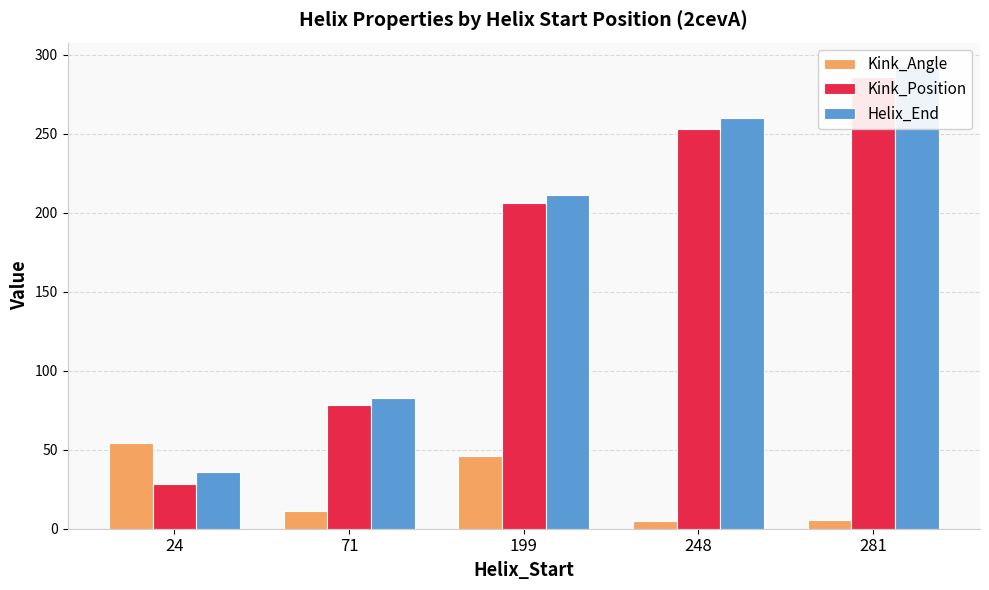

The Kink_Position series shows 10.4 at 24. True or false?

False